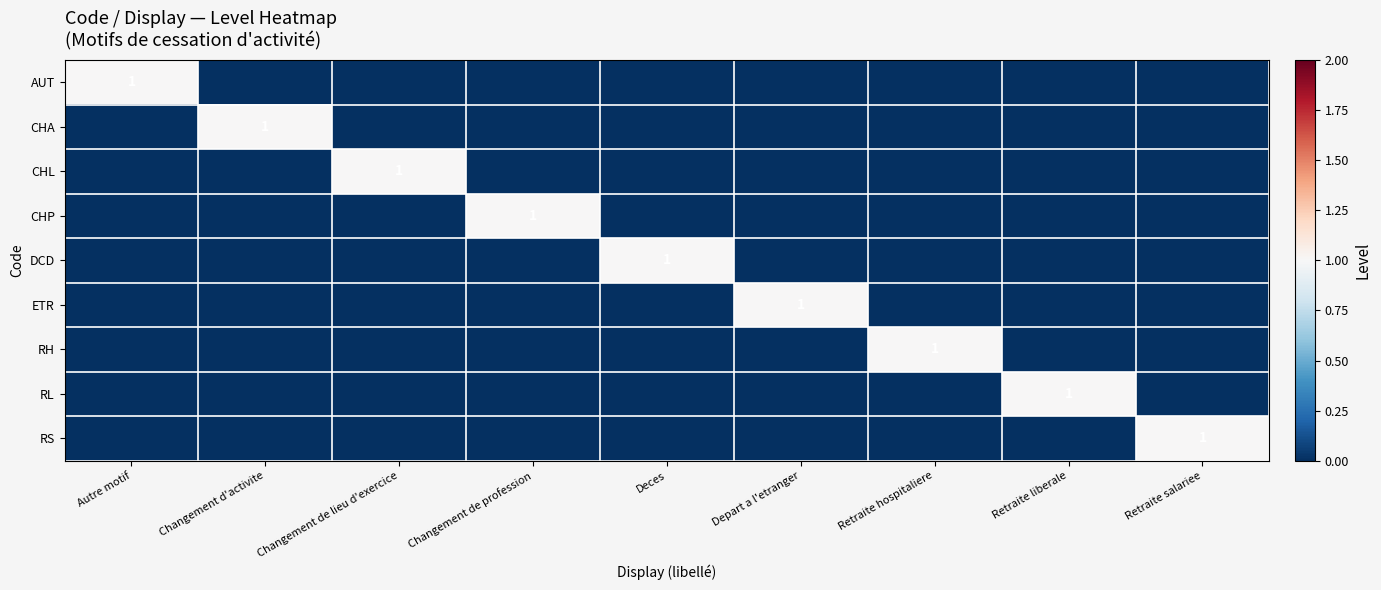

List the labels in order of DCD value, largest first.

Deces, Autre motif, Changement d'activite, Changement de lieu d'exercice, Changement de profession, Depart a l'etranger, Retraite hospitaliere, Retraite liberale, Retraite salariee